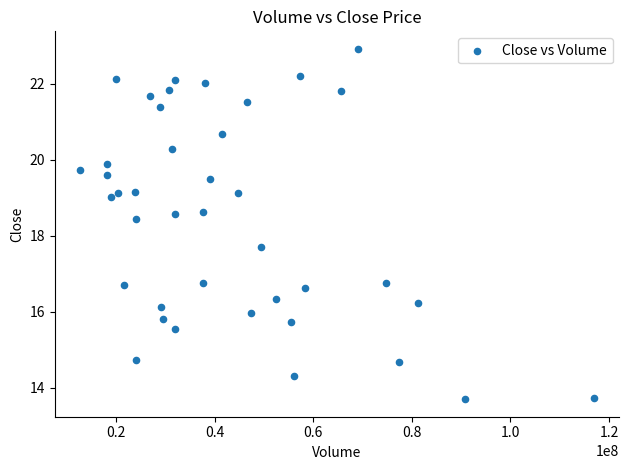

What is the range of Y values (max minus min)?

9.2